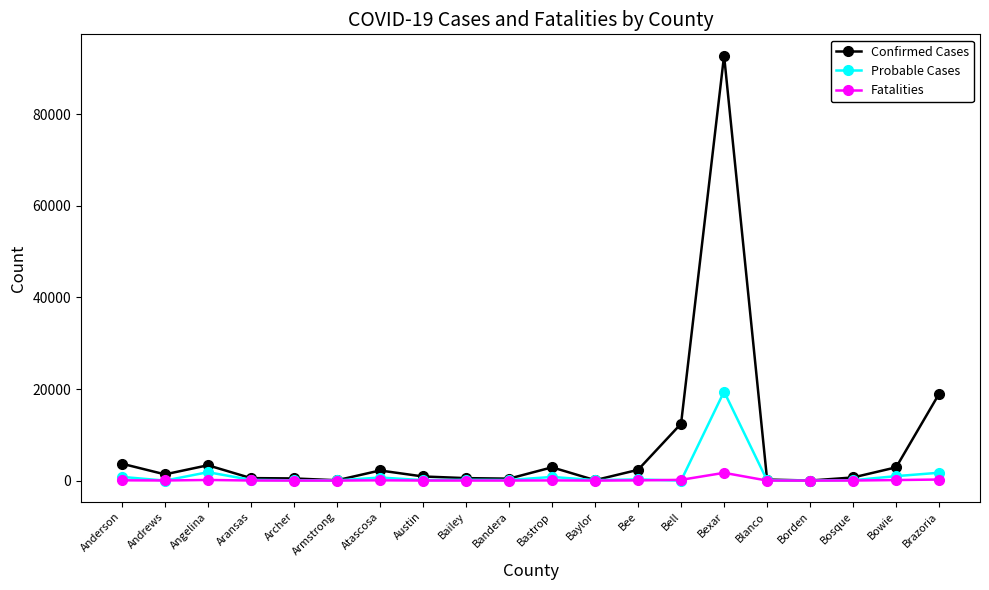

What position from the right is Borden?

4